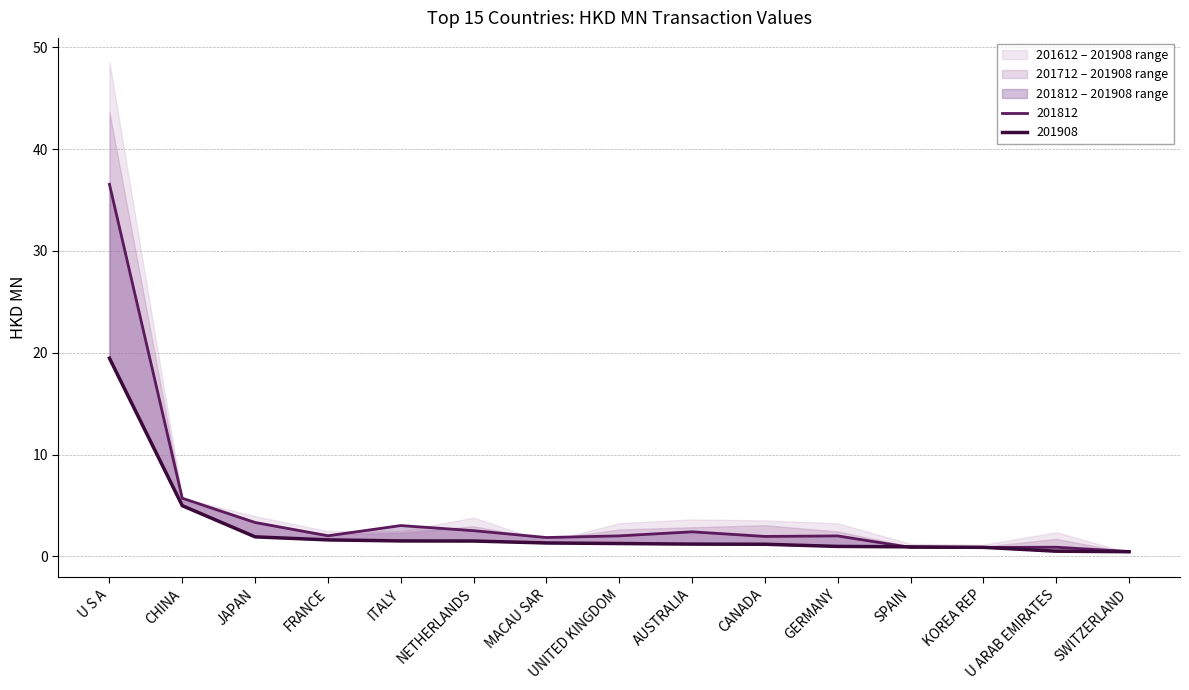

Does the chart have visible grid lines?

Yes